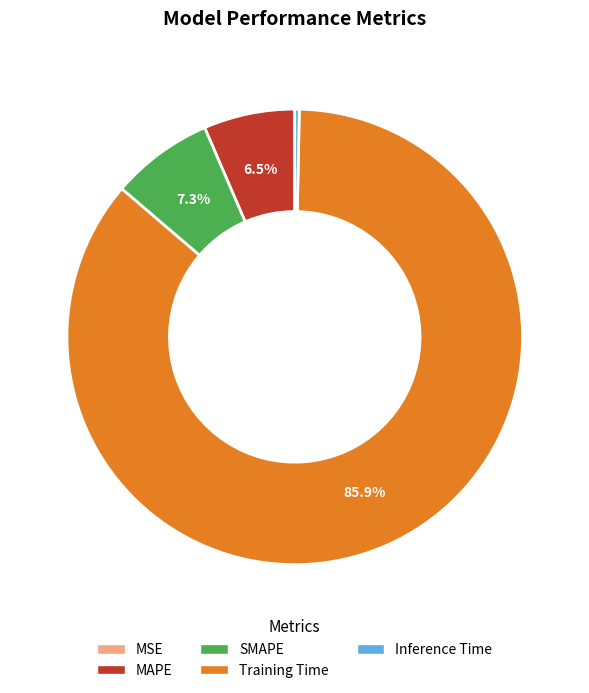

What is the majority slice?

Training Time